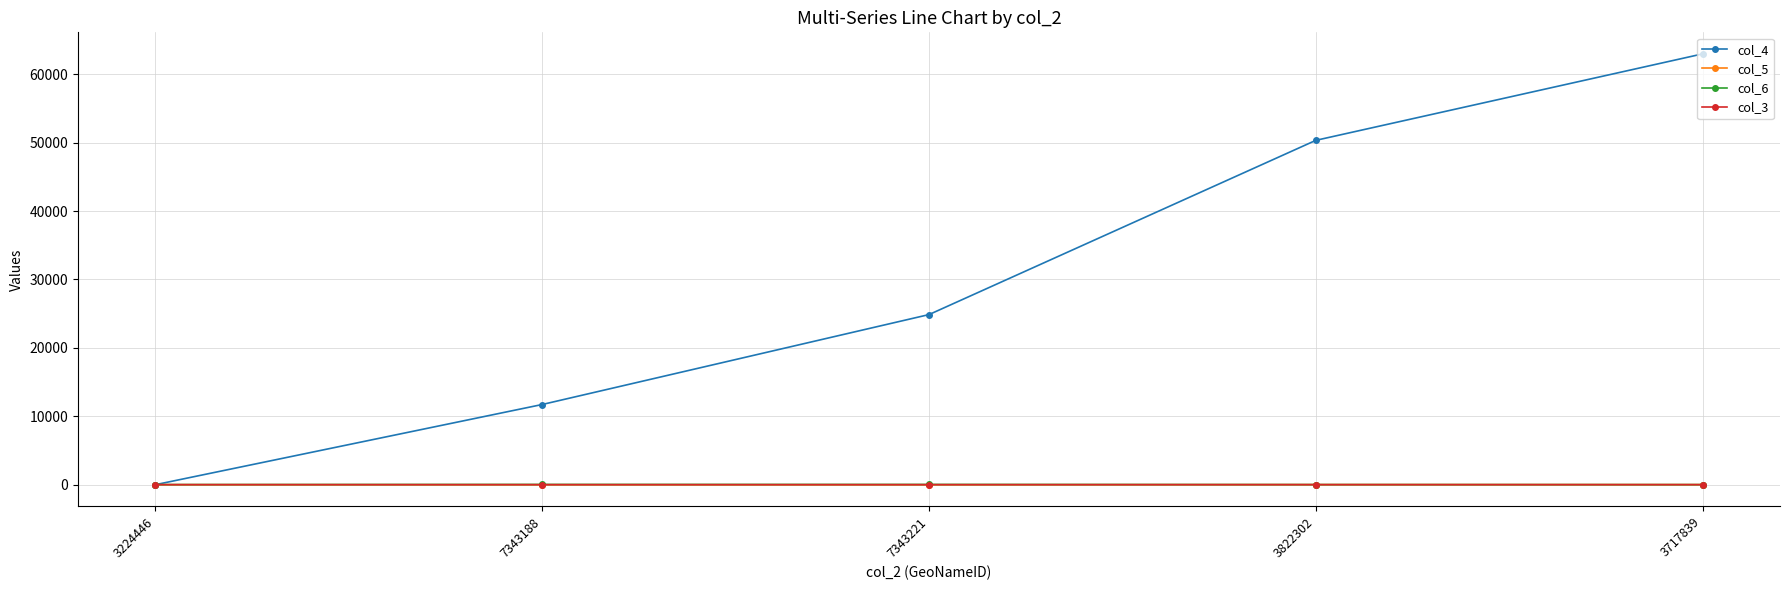

What position from the right is 3224446?

5